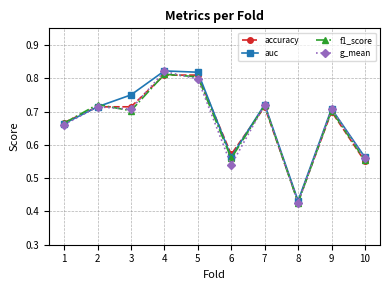

Is the value of f1_score at 6 greater than the value of g_mean at 9?

No